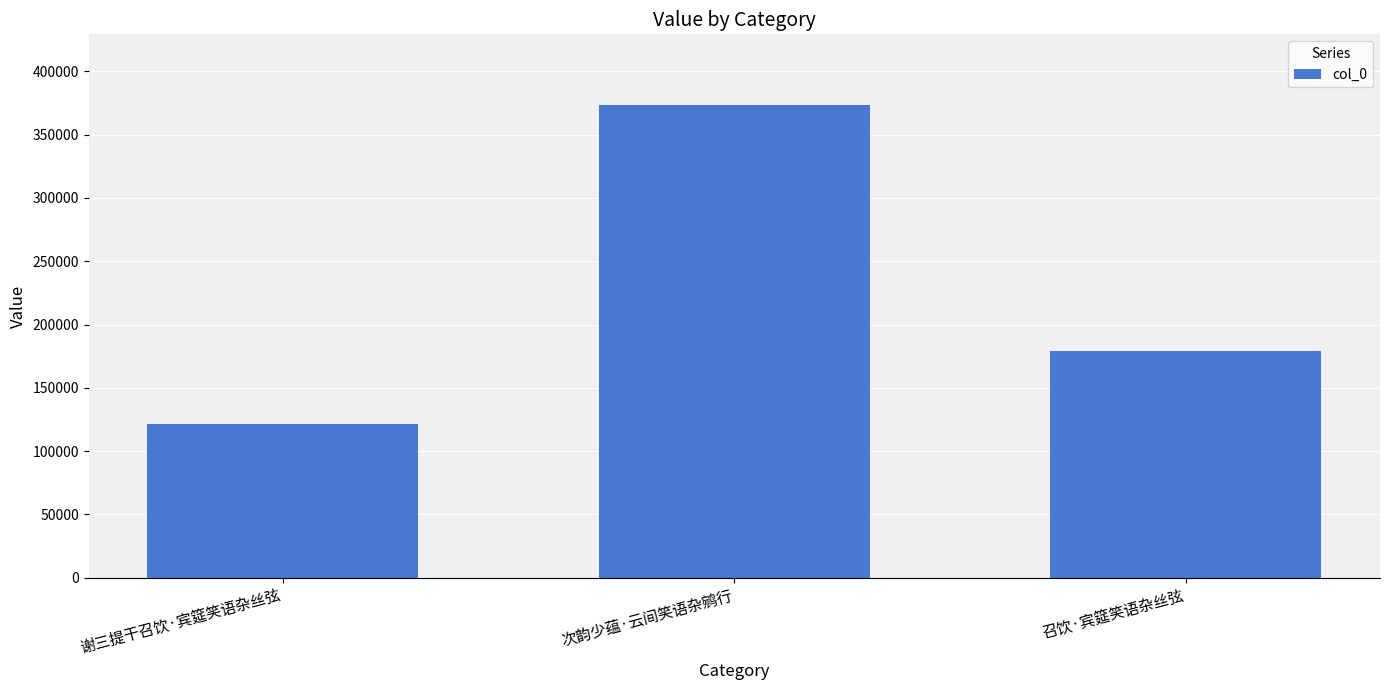

What is the approximate value at 次韵少蕴·云间笑语杂鹓行, to the nearest 10?

373280